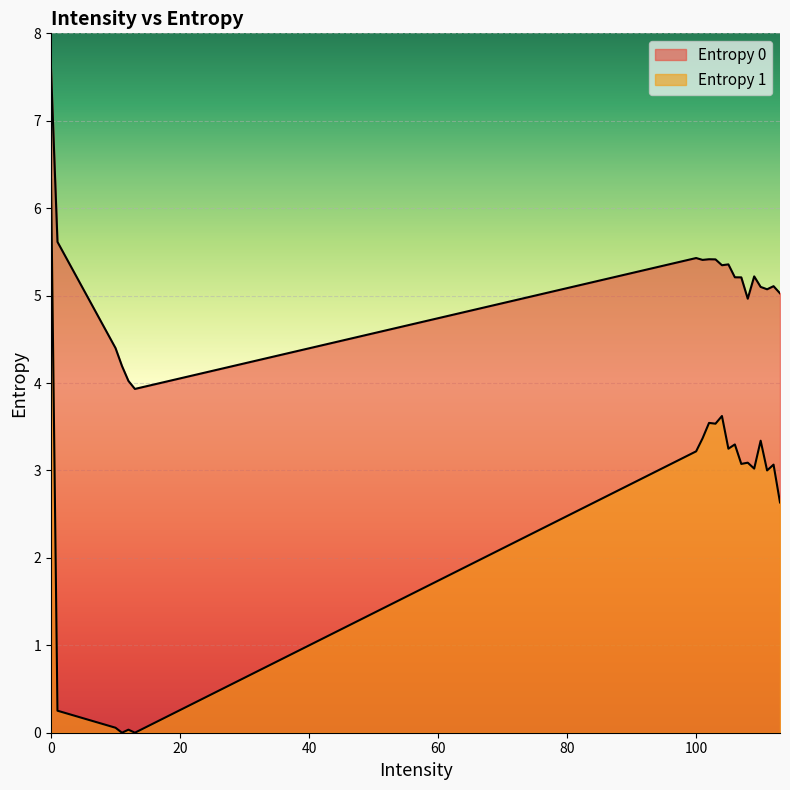

True or false: Entropy 0 and Entropy 1 intersect in this chart.

False